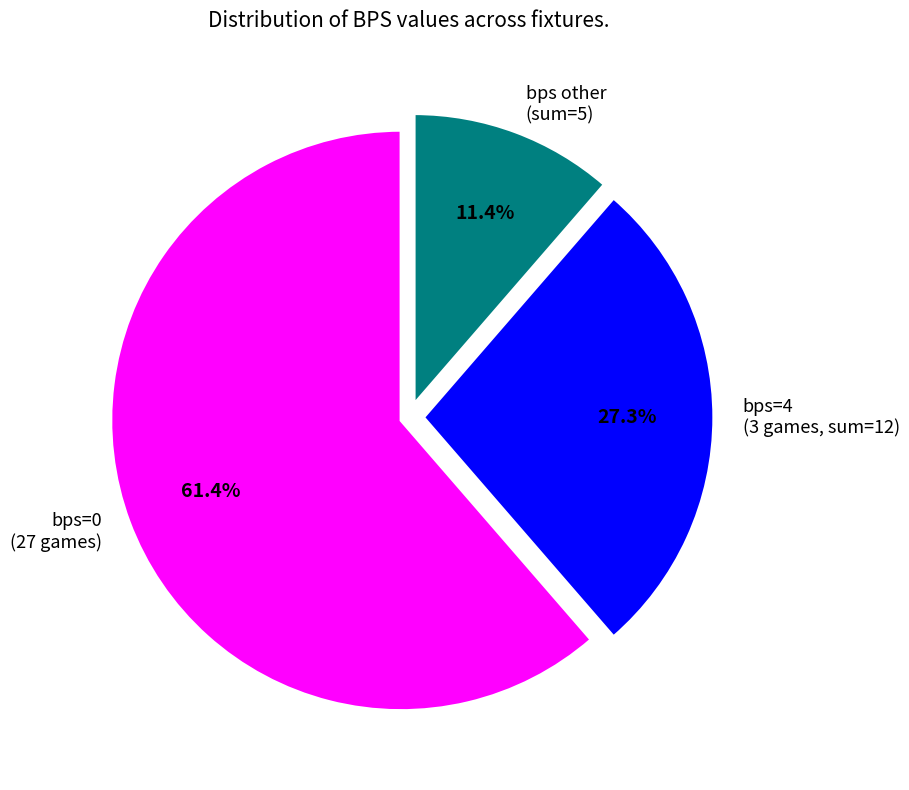

Which slice is the largest?

bps=0 (27 games)